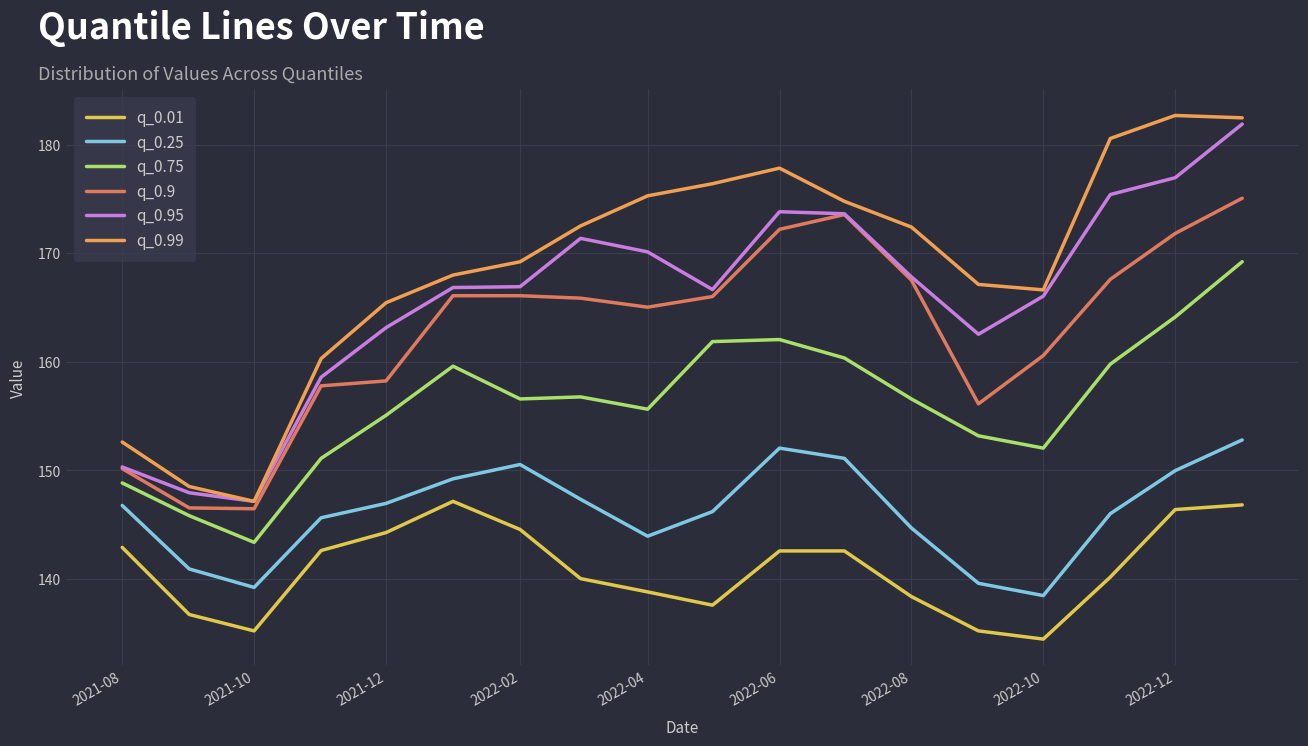

True or false: q_0.75 and q_0.95 cross at least once.

False